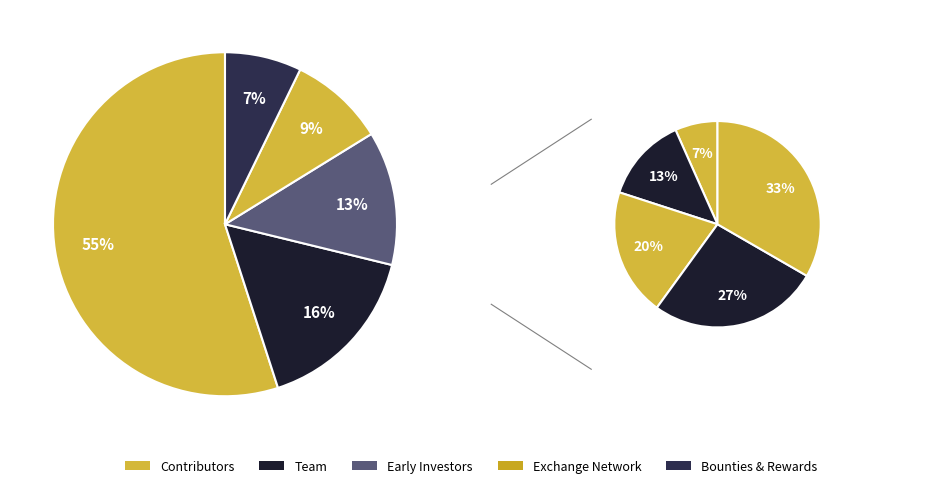

How many slices are in this pie chart?

10